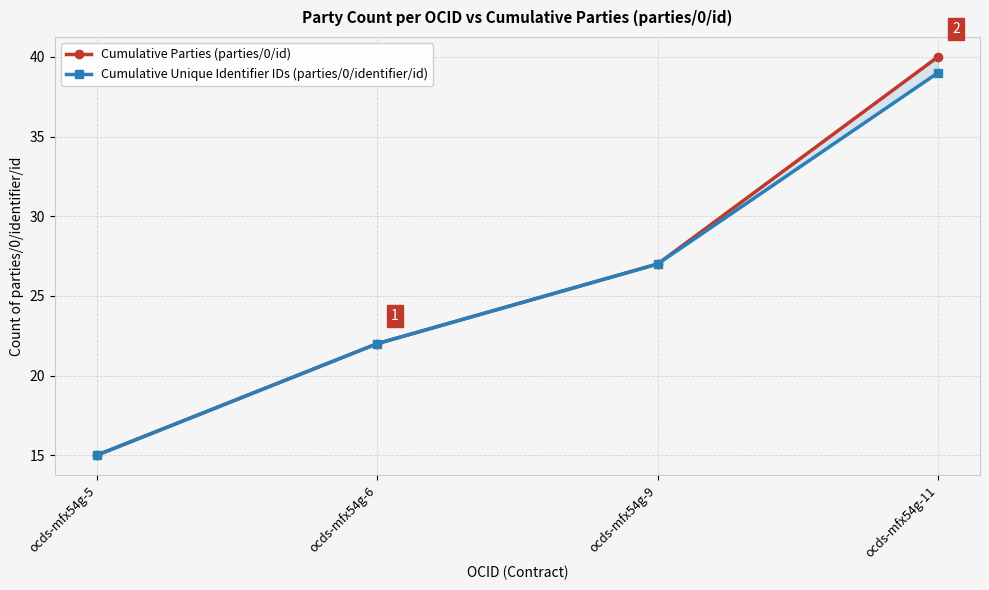

What are all the series names shown in the legend?

Cumulative Parties (parties/0/id), Cumulative Unique Identifier IDs (parties/0/identifier/id)